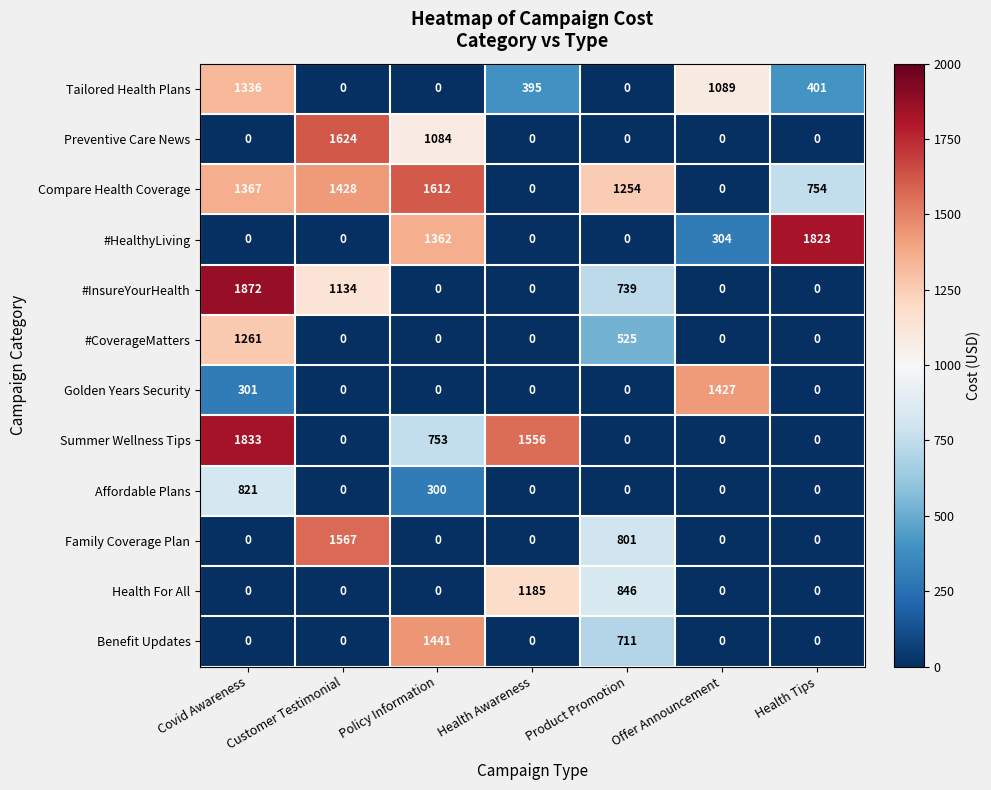

Which category has the highest value in the #CoverageMatters series?

Covid Awareness